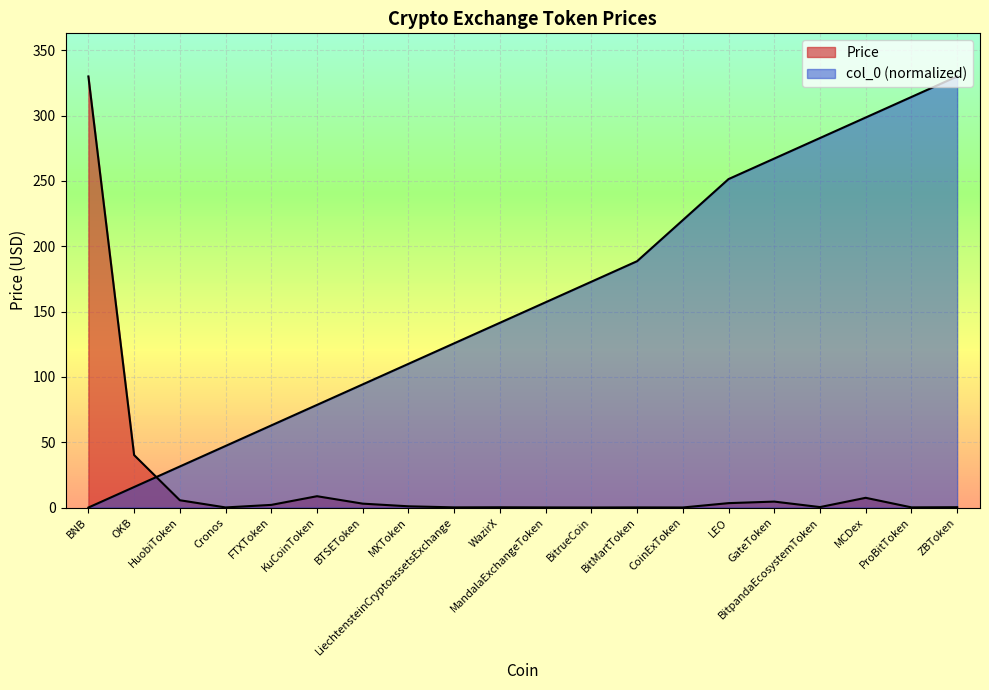

What is the greatest value displayed?

330.0